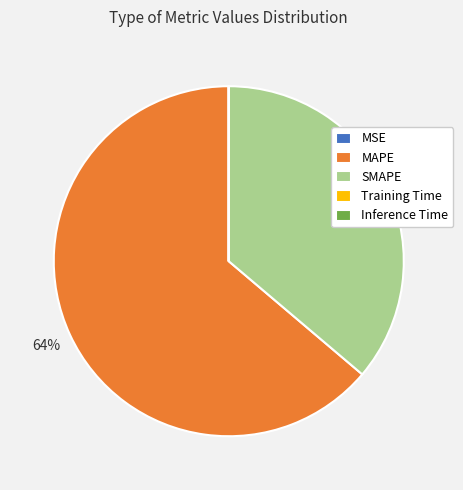

Which has a higher value, MAPE or SMAPE?

MAPE